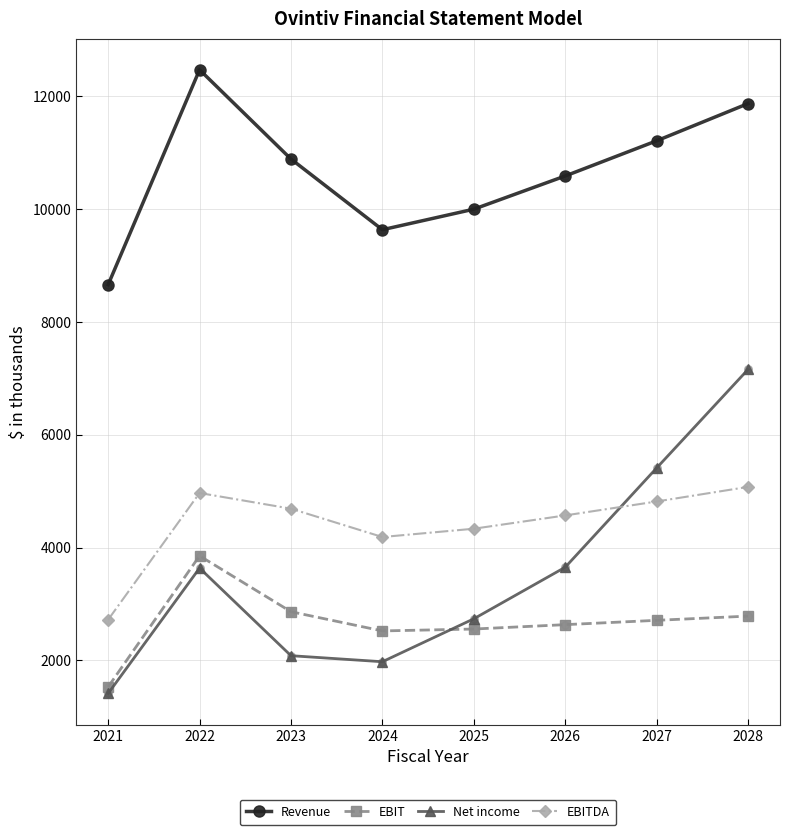

Between 2021 and 2026, which series saw the biggest shift?

Net income